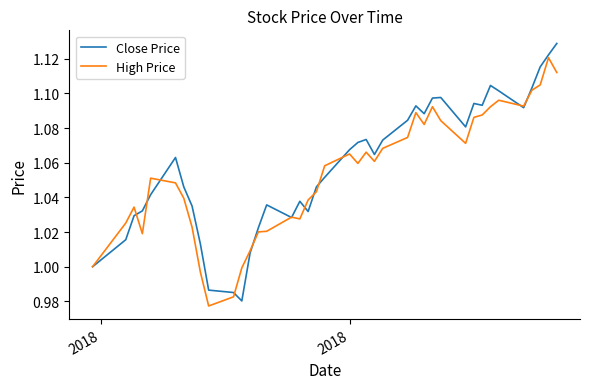

Rank the series by their maximum value, from highest to lowest.

Close Price, High Price